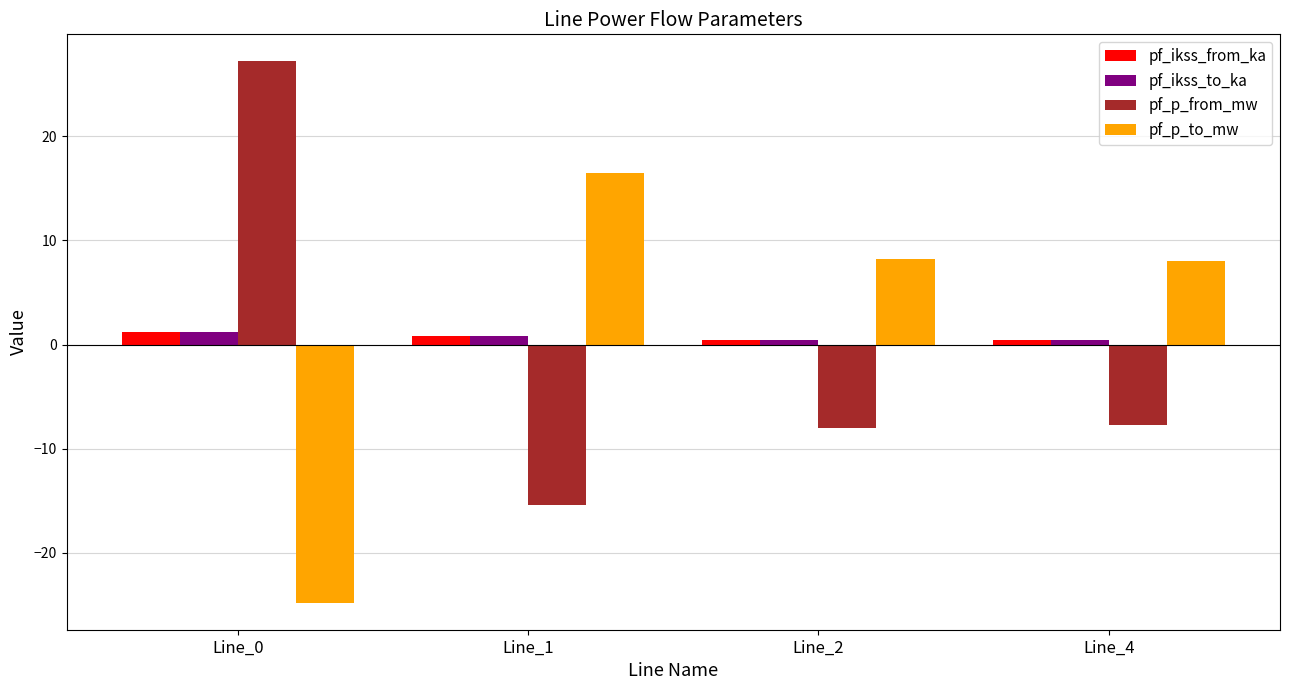

What is the maximum value for pf_p_from_mw?

27.2